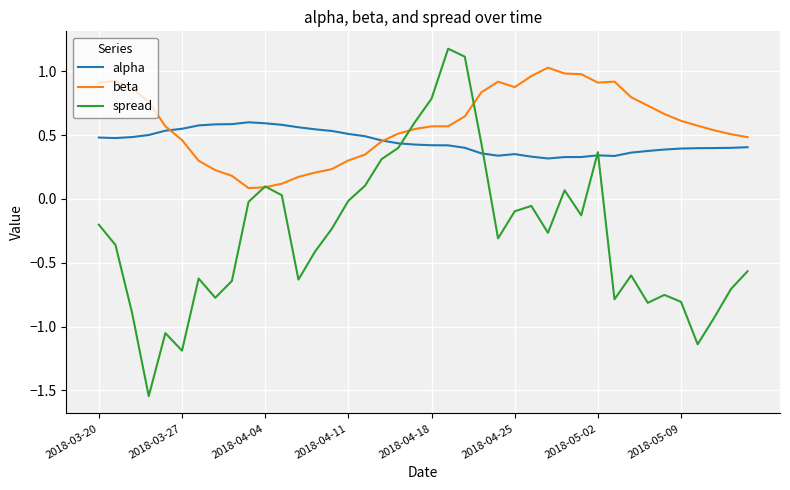

Which series has the largest total across all categories?

beta